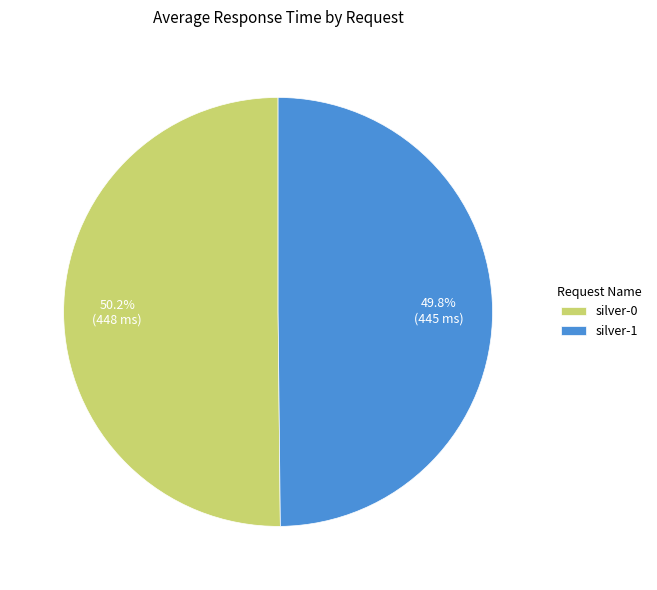

To the nearest percent, what percentage of the pie is silver-0?

50%